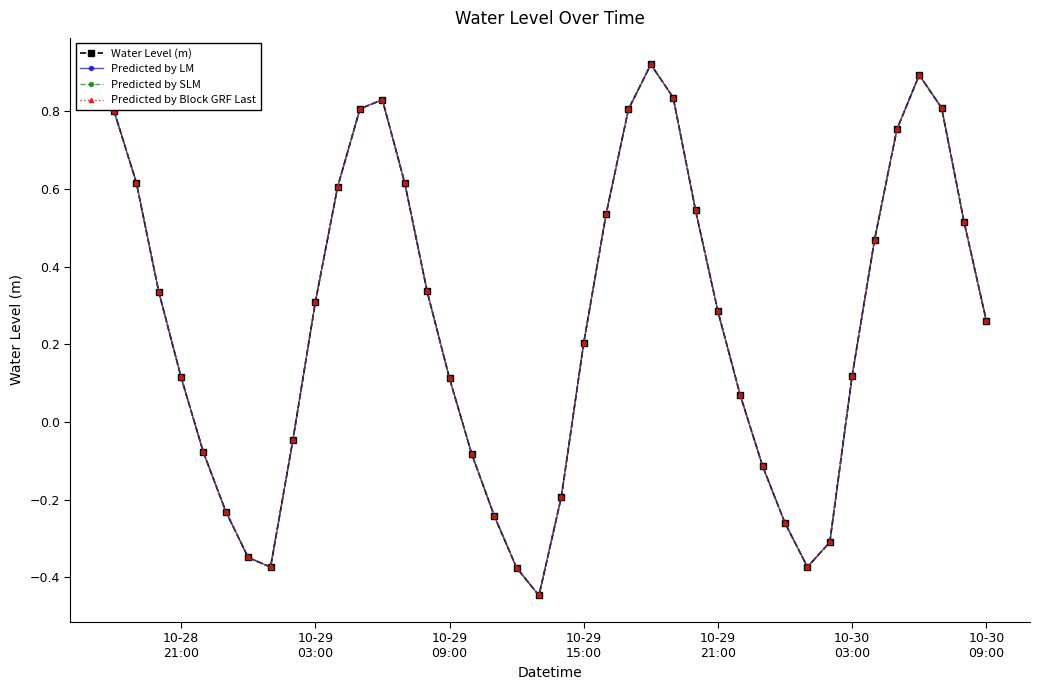

Does the chart have visible grid lines?

No